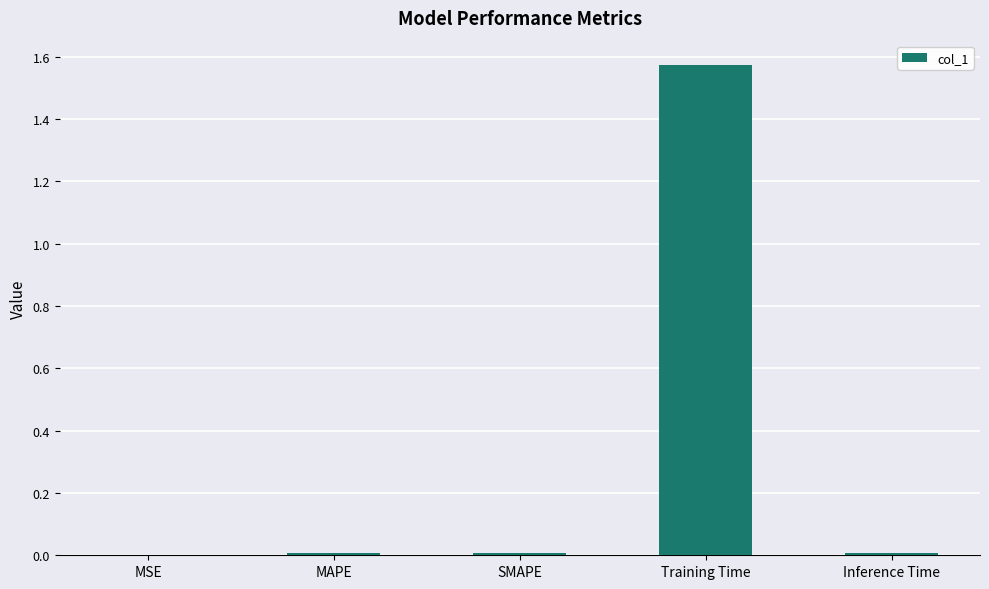

Is it true that the value at MAPE is 0.0?

True